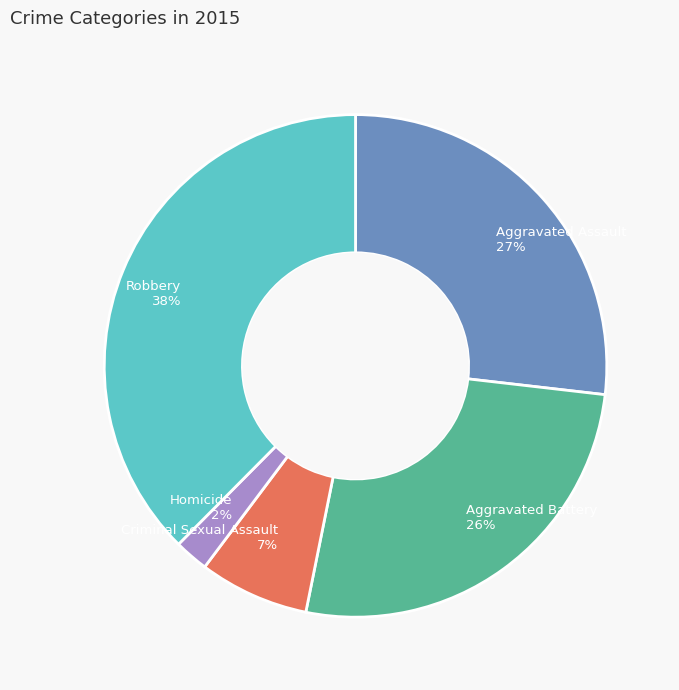

Does Aggravated Assault represent more than half of the total?

No